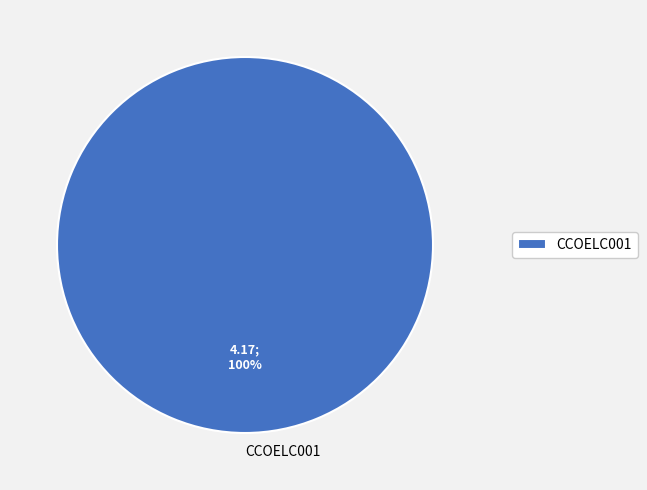

How many slices are in this pie chart?

1